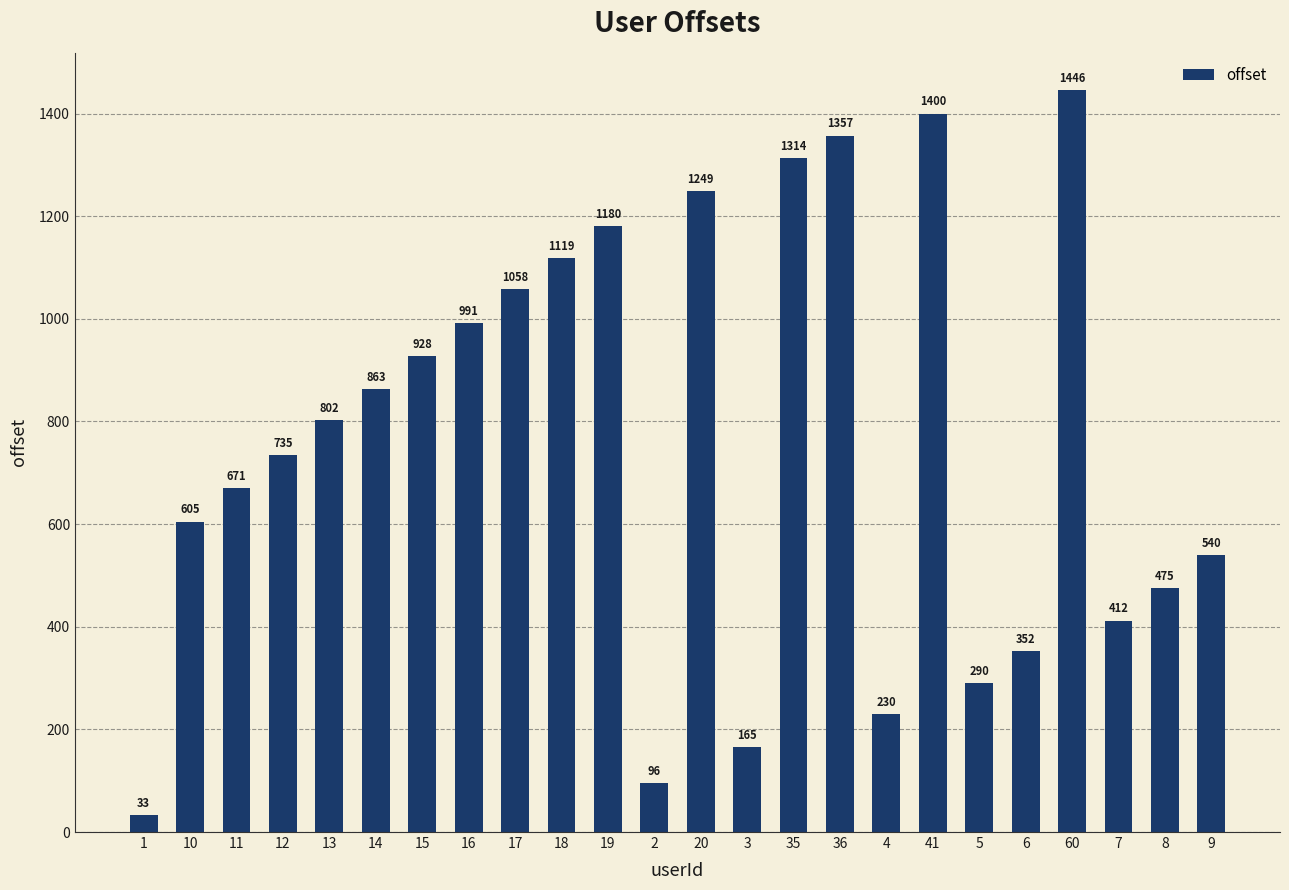

The value at 17 is 1058. True or false?

True